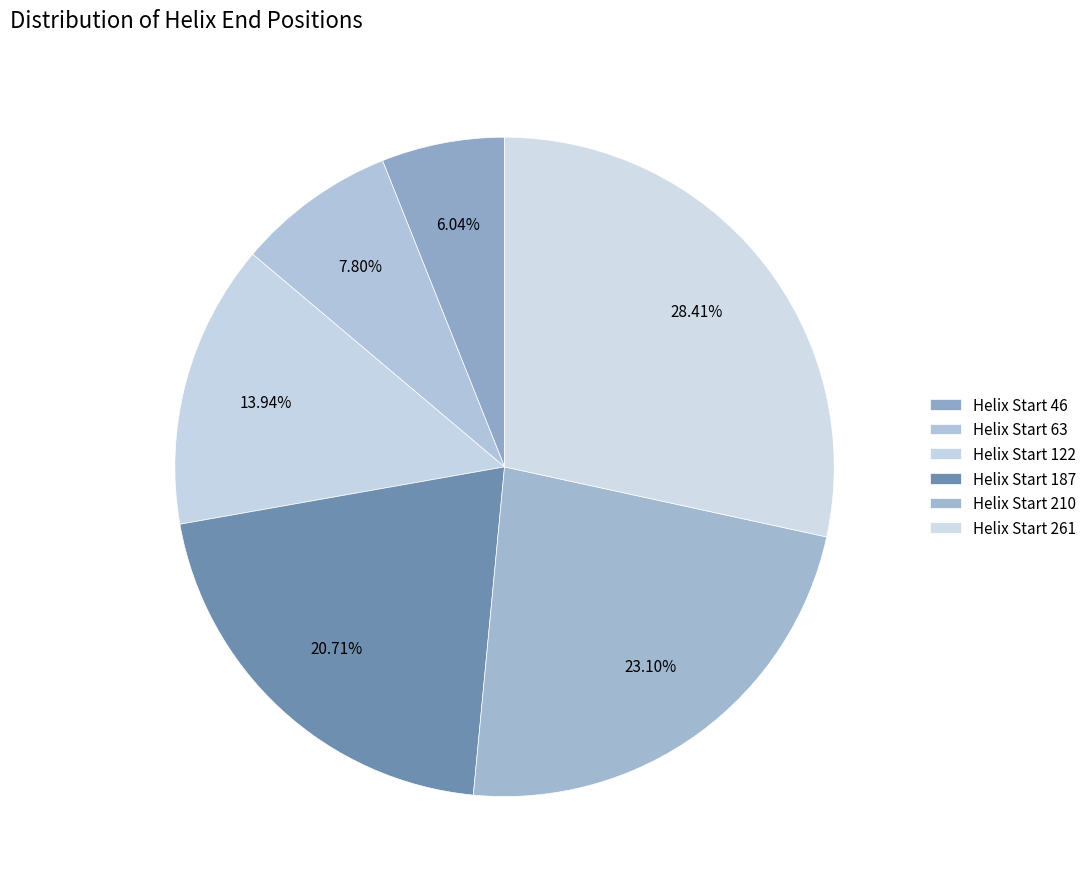

Count the number of slices in the pie.

6